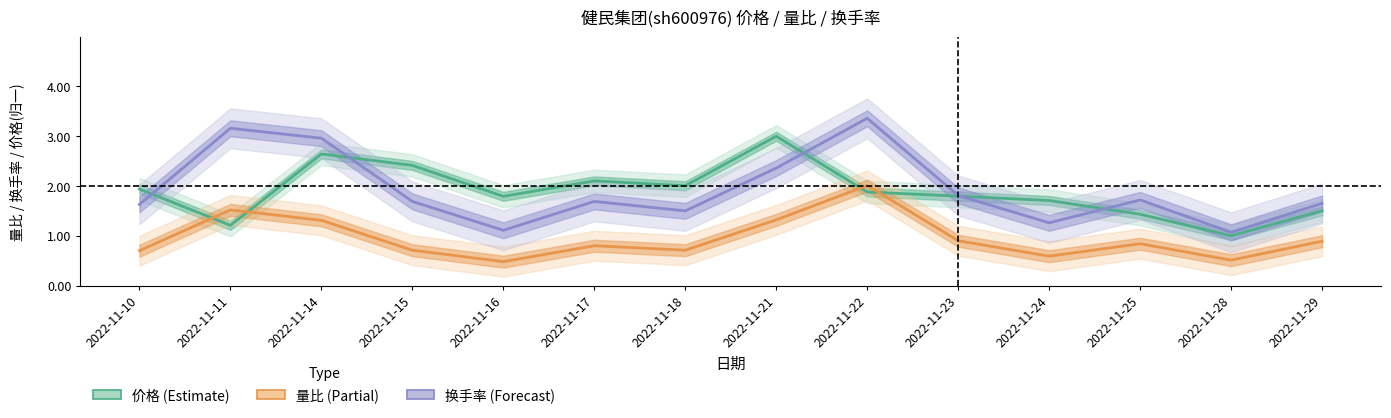

How many interior local valleys does the 量比 (Partial) series have?

4